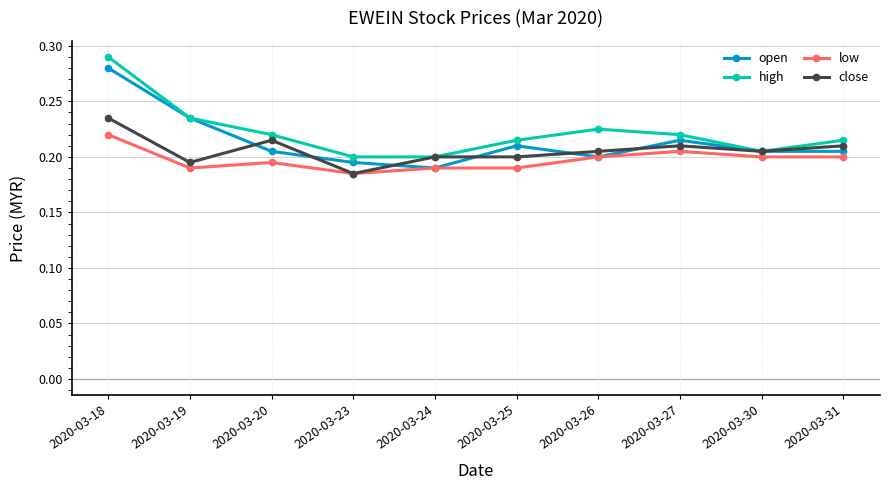

Is it true that open equals 0.4 at 2020-03-20?

False